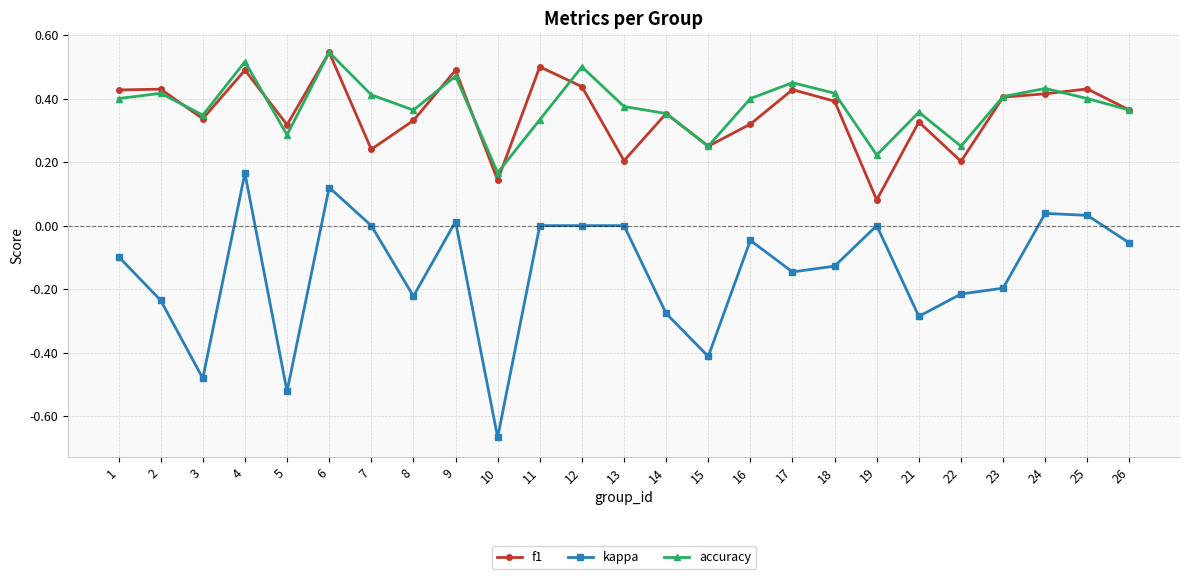

True or false: kappa and f1 cross at least once.

False